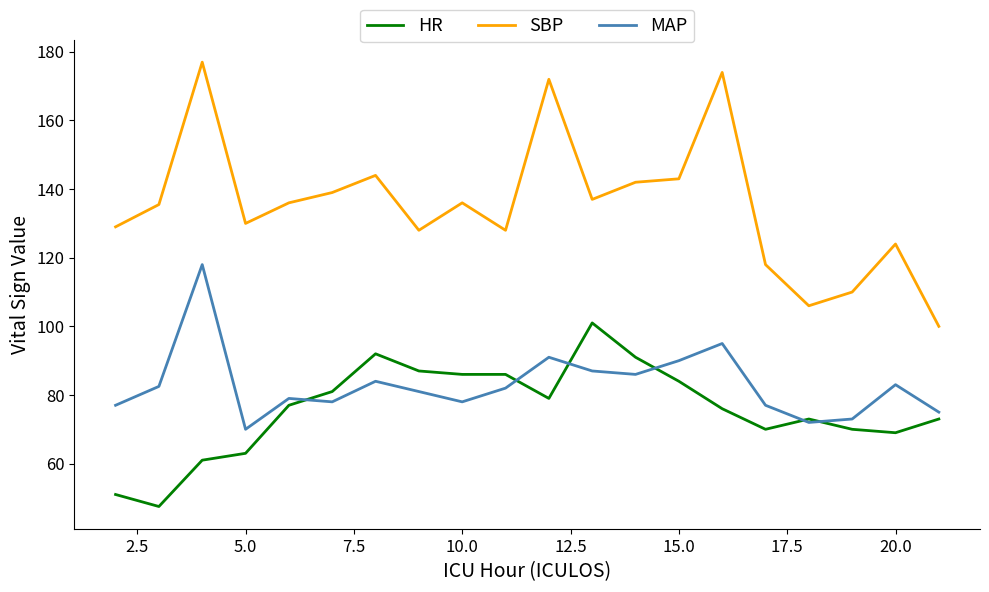

Does the chart display data point markers on the line(s)?

No